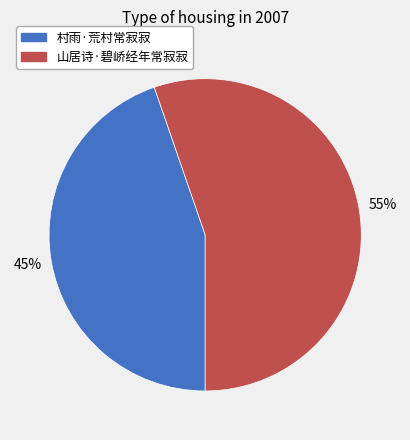

Which slice is the largest?

山居诗·碧峤经年常寂寂